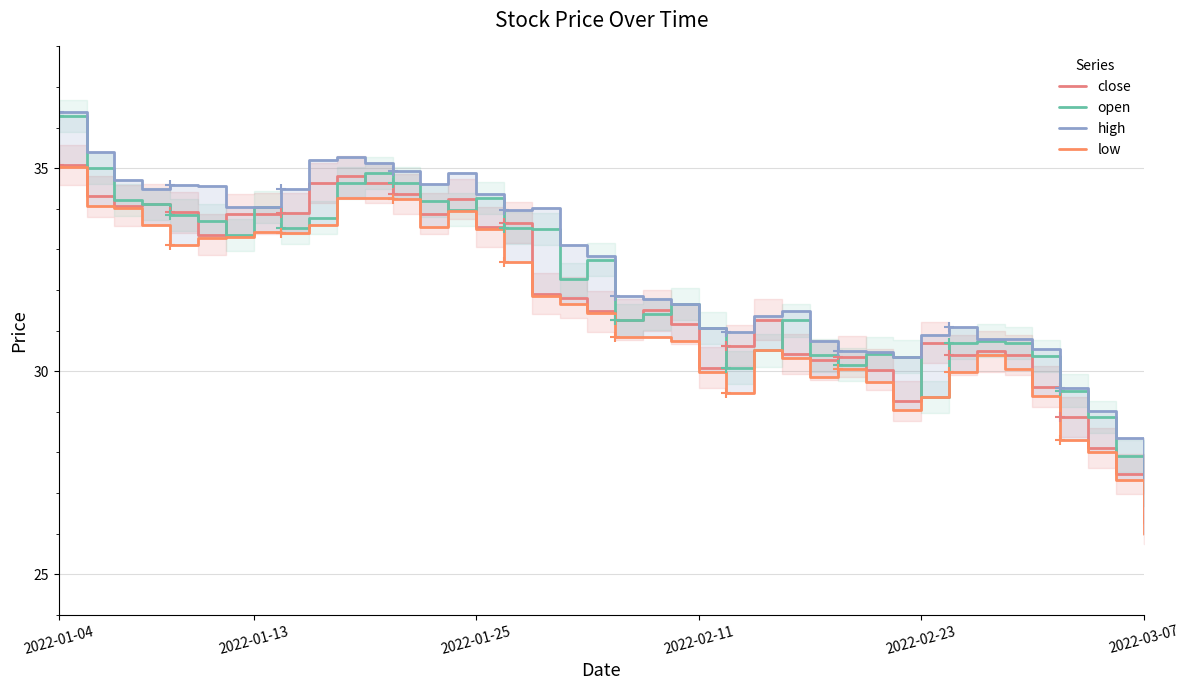

Reading left to right, list all the values displayed in this chart.

close: 35.1	34.3	34.1	34.1	33.9	33.4	33.9	33.9	33.9	34.6	34.8	34.6	34.4	33.9	34.2	33.5	33.7	31.9	31.8	31.5	31.3	31.5	31.2	30.1	30.6	31.3	30.4	30.3	30.4	30.0	29.3	30.7	30.4	30.5	30.4	29.6	28.9	28.1	27.5	26.2
open: 36.3	35.0	34.2	34.1	33.9	33.7	33.4	34.0	33.5	33.8	34.6	34.9	34.6	34.2	34.0	34.3	33.5	33.5	32.3	32.8	31.2	31.4	31.7	31.1	30.1	30.5	31.2	30.4	30.2	30.4	30.4	29.4	30.7	30.8	30.7	30.4	29.5	28.9	27.9	27.1
high: 36.4	35.4	34.7	34.5	34.6	34.6	34.0	34.0	34.5	35.2	35.3	35.1	34.9	34.6	34.9	34.4	34.0	34.0	33.1	32.8	31.9	31.8	31.7	31.1	31.0	31.4	31.5	30.8	30.5	30.5	30.4	30.9	31.1	30.8	30.8	30.6	29.6	29.0	28.4	27.2
low: 35.0	34.1	34.0	33.6	33.1	33.3	33.3	33.4	33.4	33.6	34.3	34.3	34.2	33.6	34.0	33.5	32.7	31.9	31.6	31.4	30.9	30.9	30.8	30.0	29.5	30.5	30.3	29.9	30.1	29.7	29.0	29.4	30.0	30.4	30.1	29.4	28.3	28.0	27.3	26.0